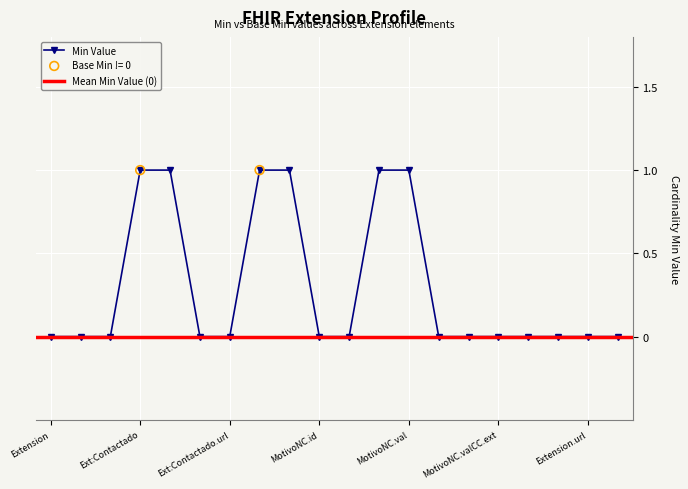

What is the change in value from 0 to 1?

+1